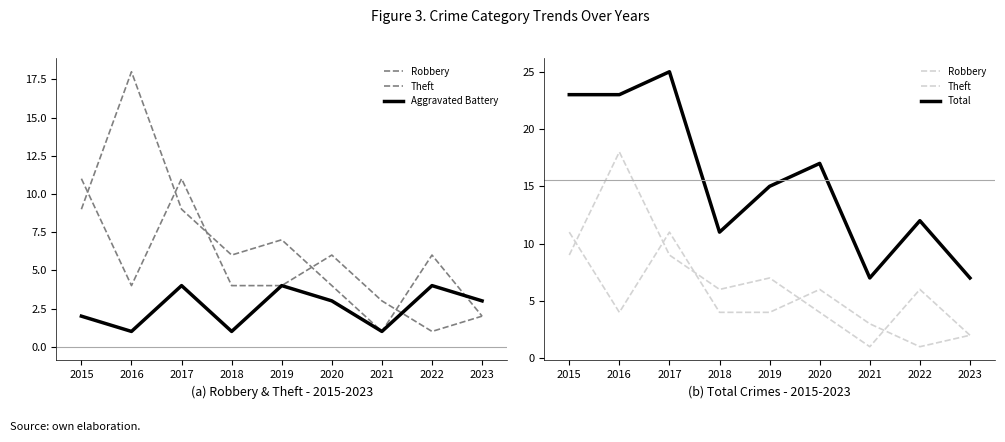

What is the sum of all Aggravated Battery values?

23